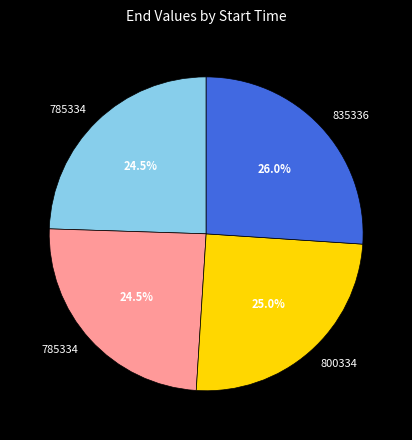

Is there a majority slice in this chart?

No